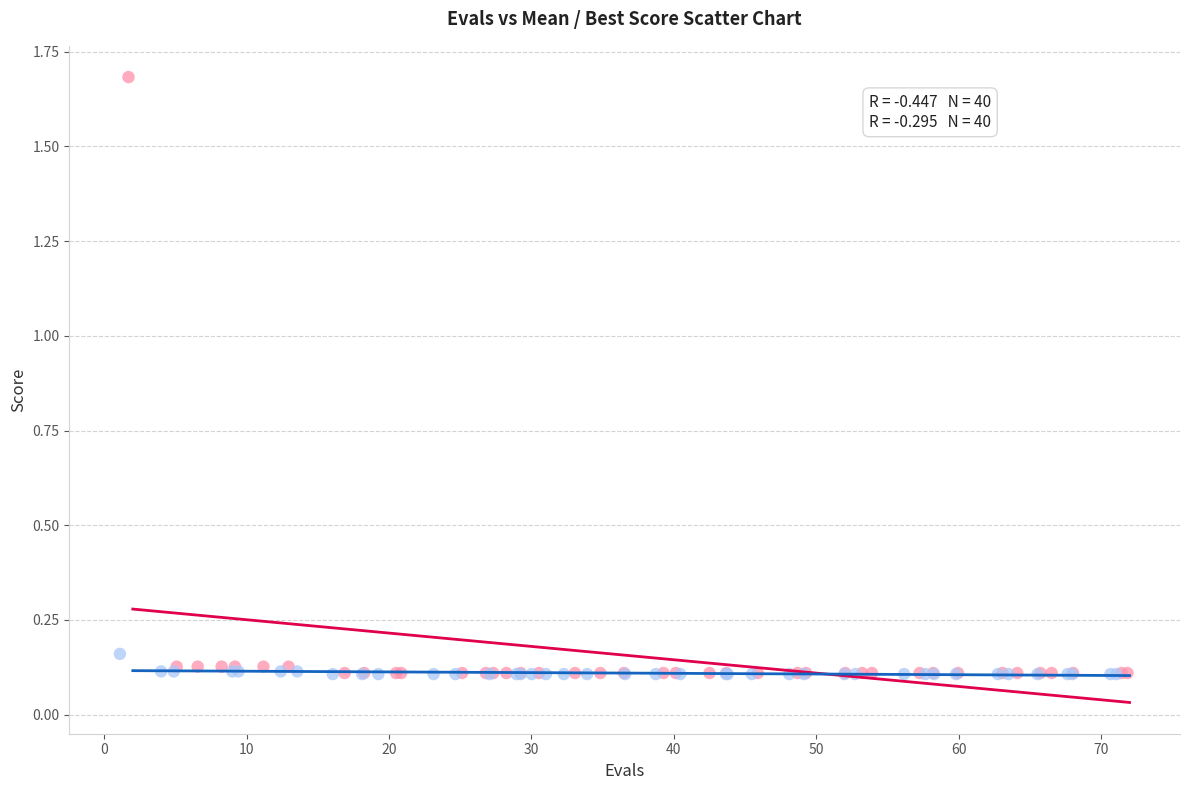

Which series has the widest spread of Y values?

mean